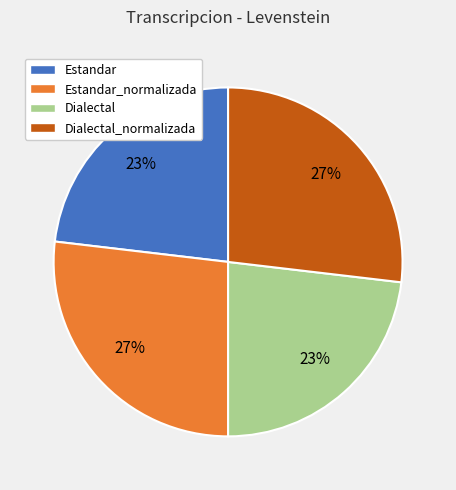

How many segments does this pie chart have?

4